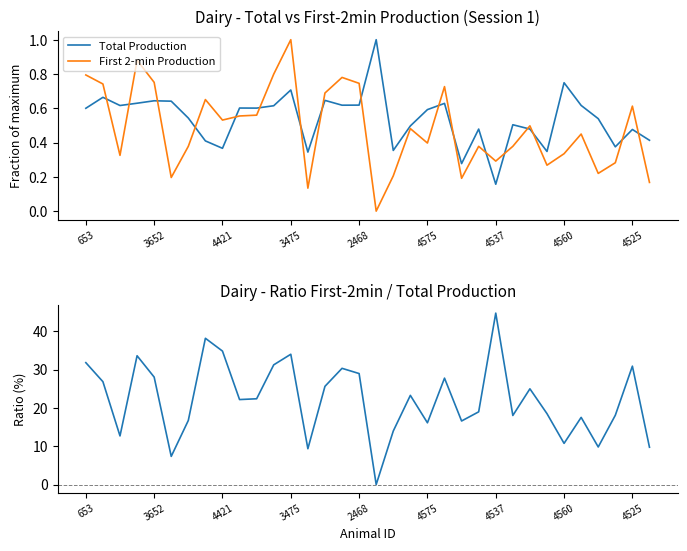

What is the greatest value displayed?

44.7